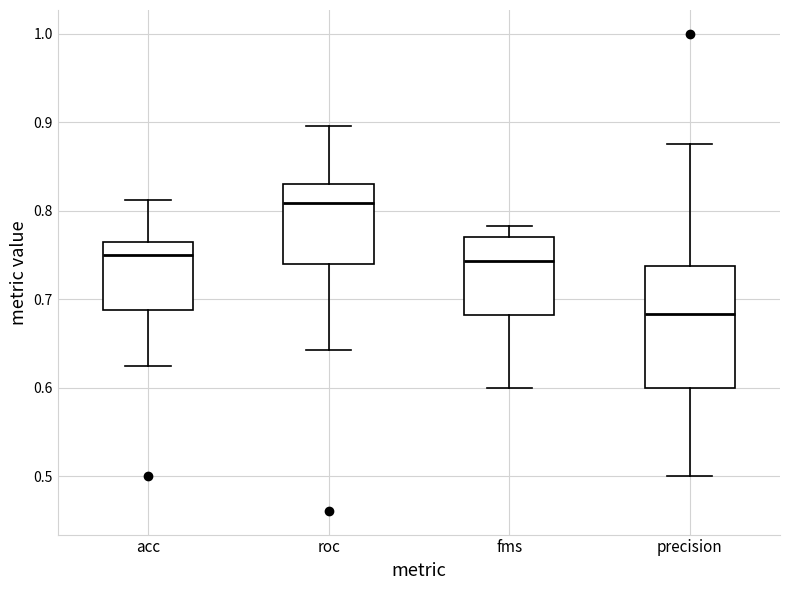

Reading left to right, read every box against the y-axis: the position of its median line, the range the box covers, and the ends of its whiskers. The values are not printed on the chart, so give them approximately, as read against the axis.

acc: median 0.75, box 0.69 to 0.76, whiskers 0.63 to 0.81
roc: median 0.81, box 0.74 to 0.83, whiskers 0.64 to 0.90
fms: median 0.74, box 0.68 to 0.77, whiskers 0.60 to 0.78
precision: median 0.68, box 0.60 to 0.74, whiskers 0.50 to 0.88